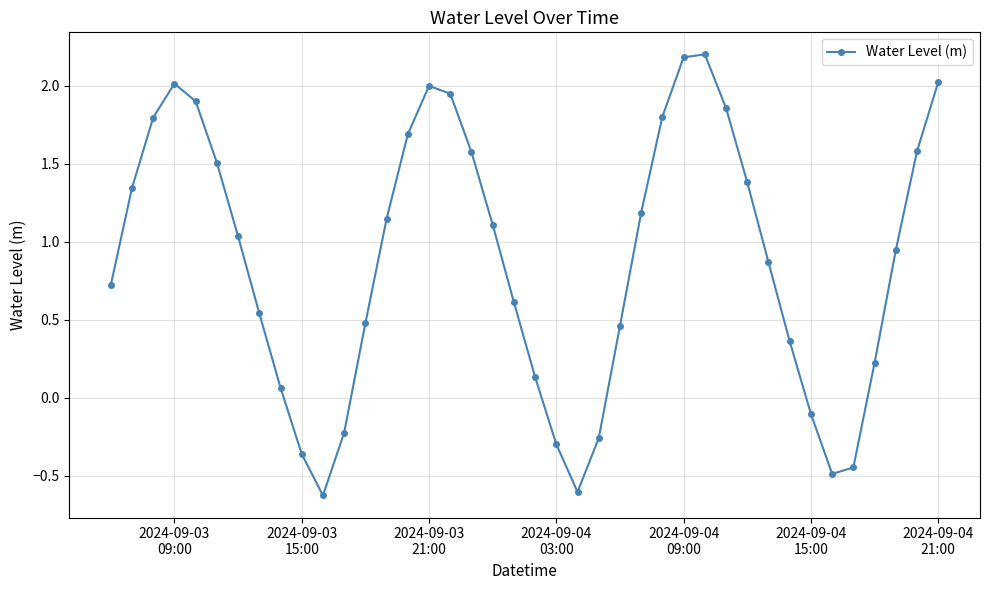

What is the difference between the maximum and minimum values?

2.8